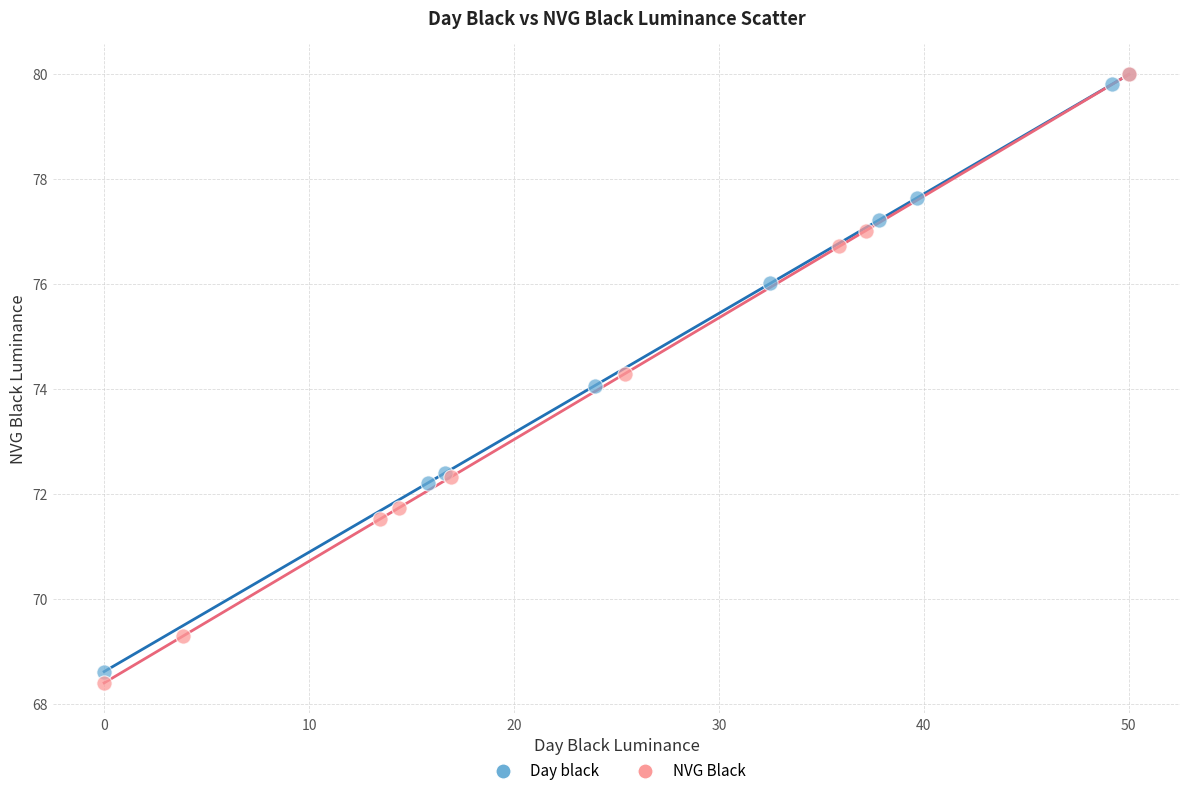

What are all the series names shown in the legend?

Day black, NVG Black